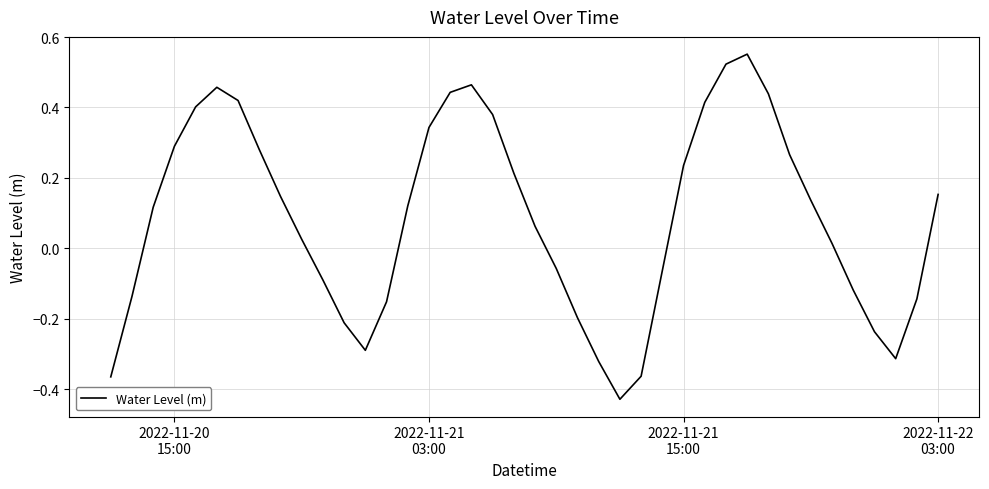

What is the difference between the maximum and minimum values?

1.0